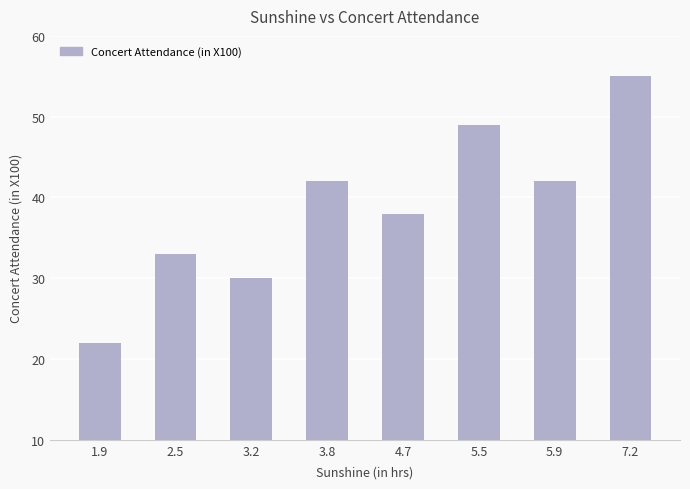

What is the average value?

39